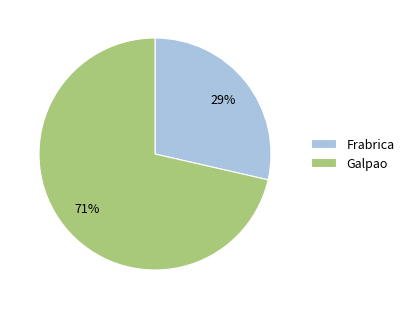

Count the number of slices in the pie.

2